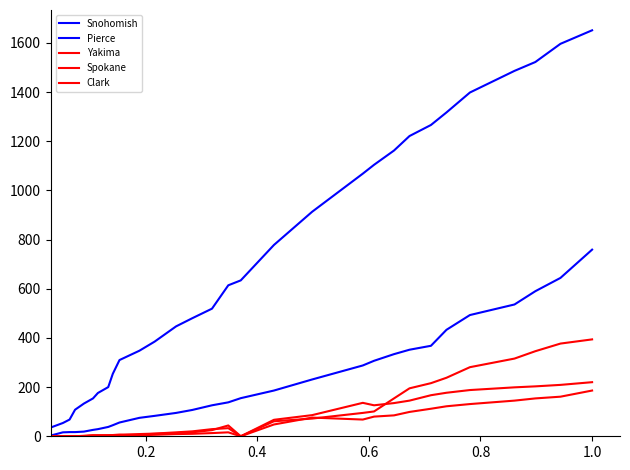

How many lines are shown in the chart?

5